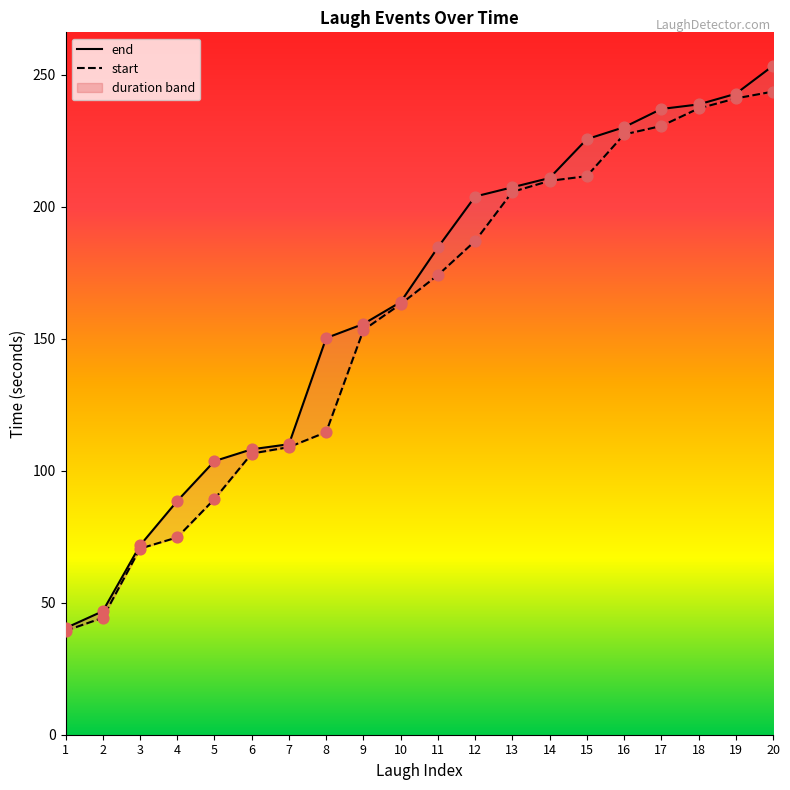

What are all the series names shown in the legend?

end, start